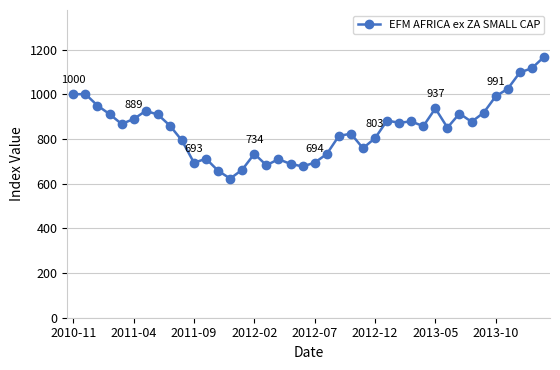

What is the greatest value displayed?

1167.1